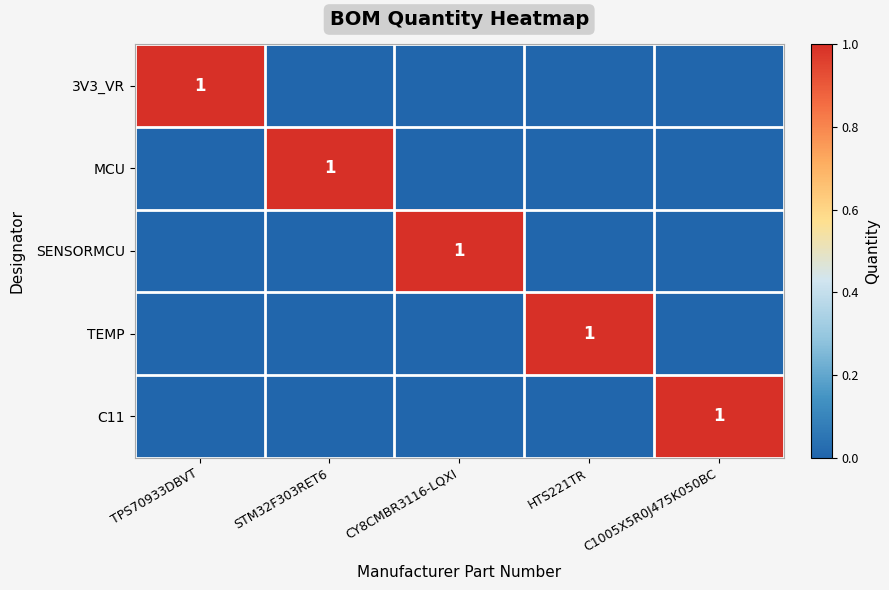

True or false: SENSORMCU has a value of 1 at CY8CMBR3116-LQXI.

True